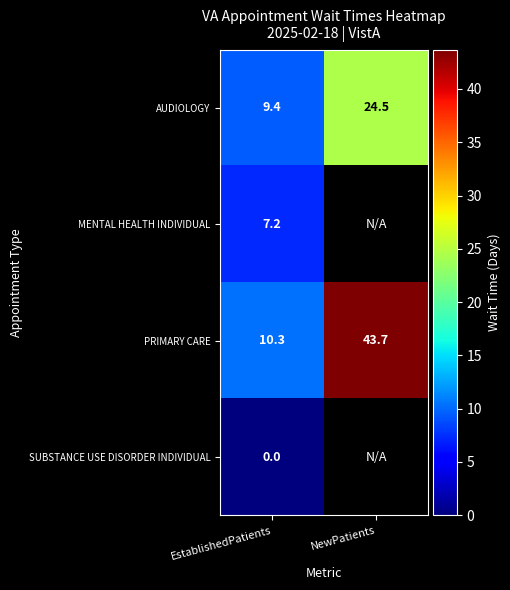

What is the difference between the highest and lowest values at NewPatients?

19.2